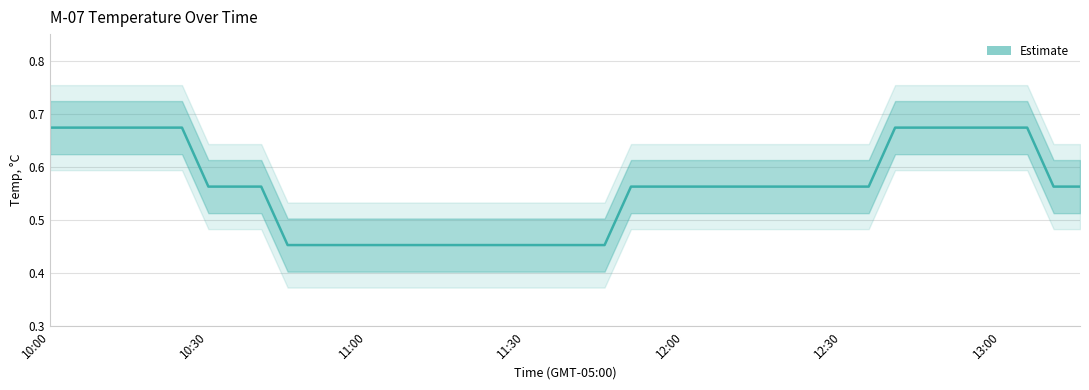

At which category does the chart reach its minimum across all series?

9